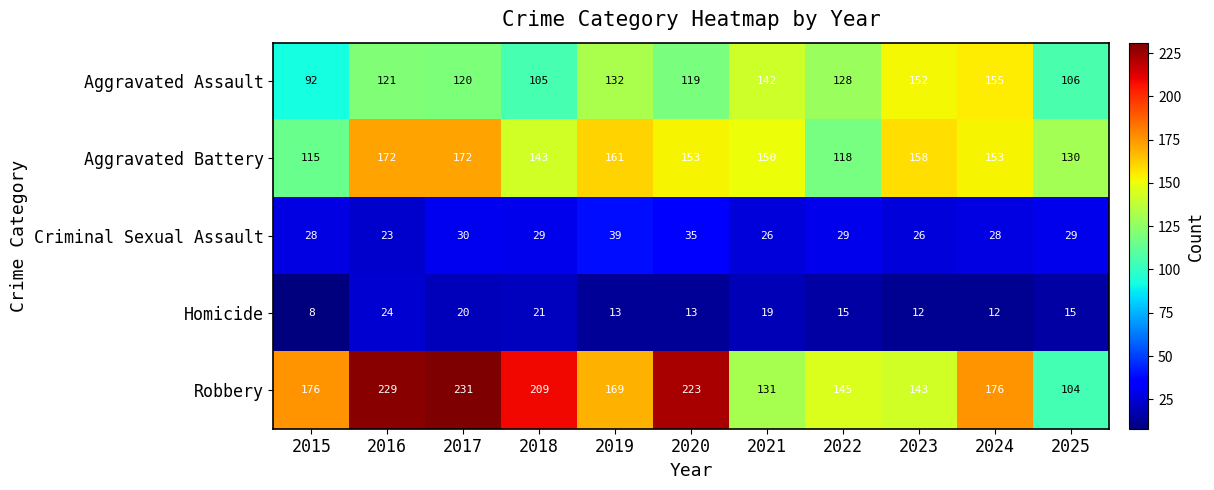

True or false: Aggravated Assault has a value of 186 at 2019.

False